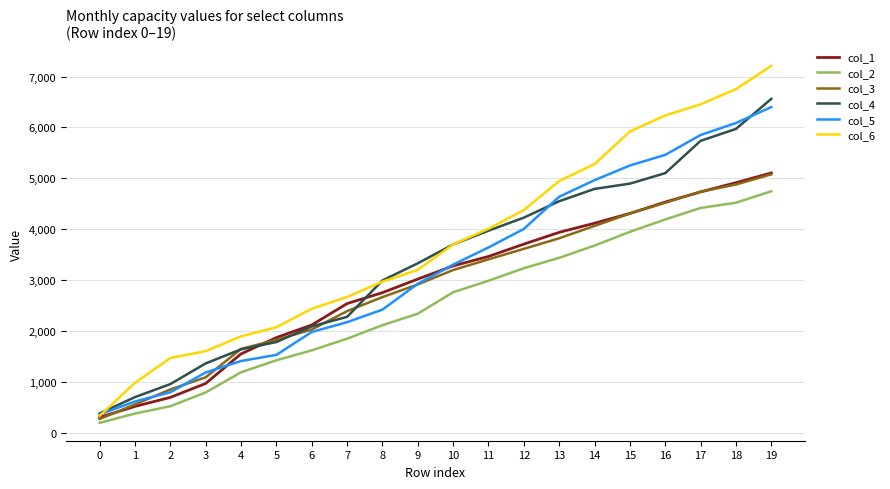

True or false: col_2 and col_4 intersect in this chart.

False